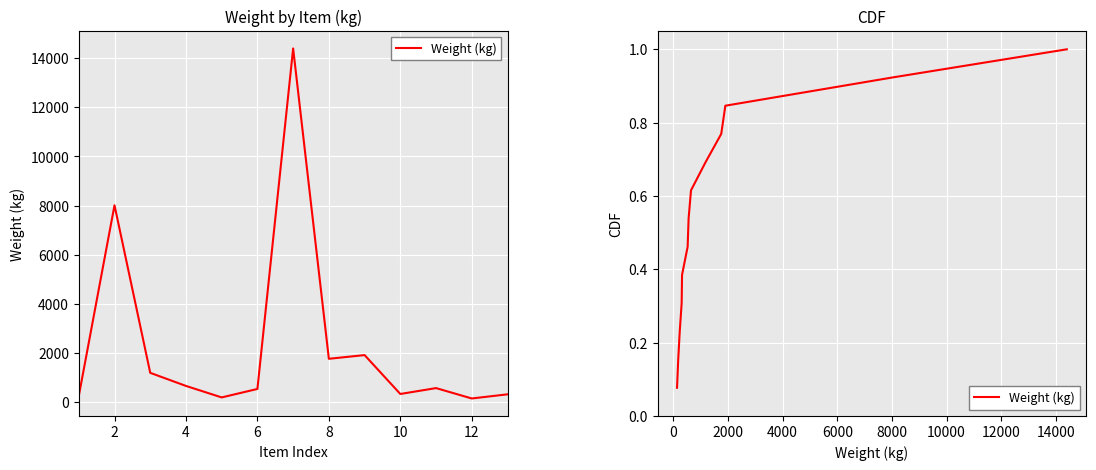

What is the minimum value shown in the chart?

0.1